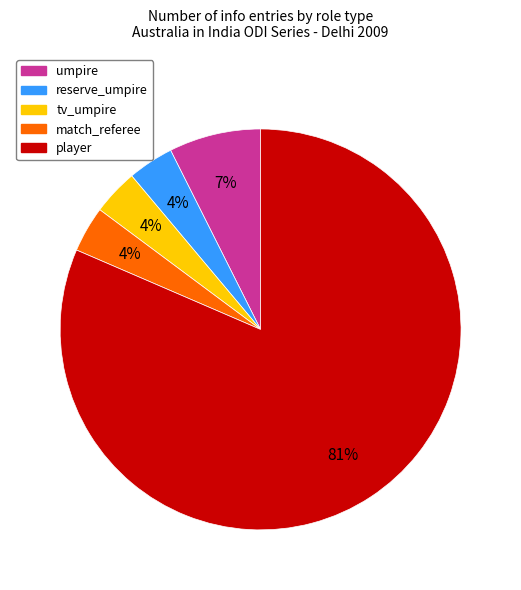

Is it true that player is 69% of the pie?

False